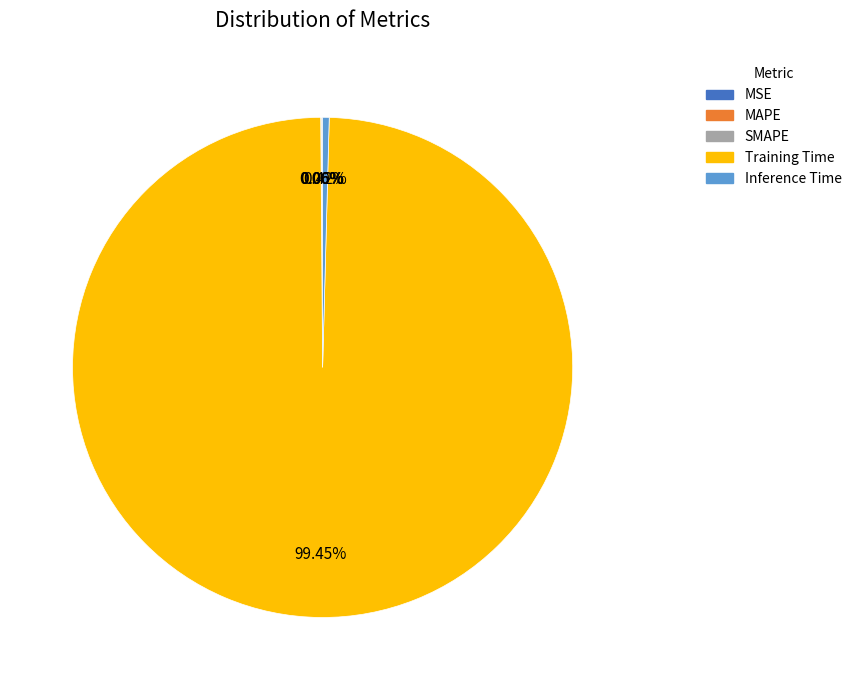

What is the largest slice in the pie chart?

Training Time